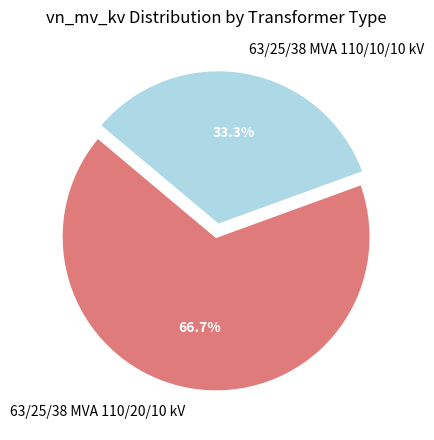

What percentage is the 63/25/38 MVA 110/10/10 kV slice, to the nearest percent?

33%